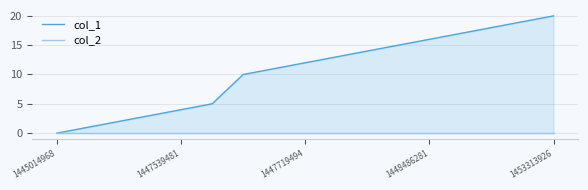

True or false: col_1 and col_2 cross at least once.

False